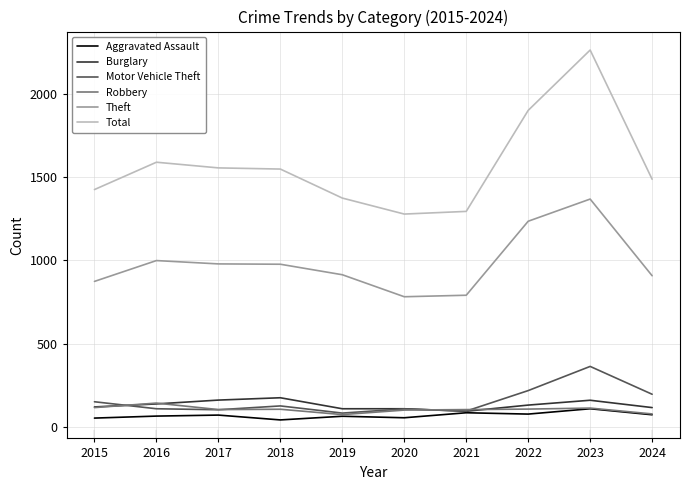

True or false: Motor Vehicle Theft and Theft intersect in this chart.

False